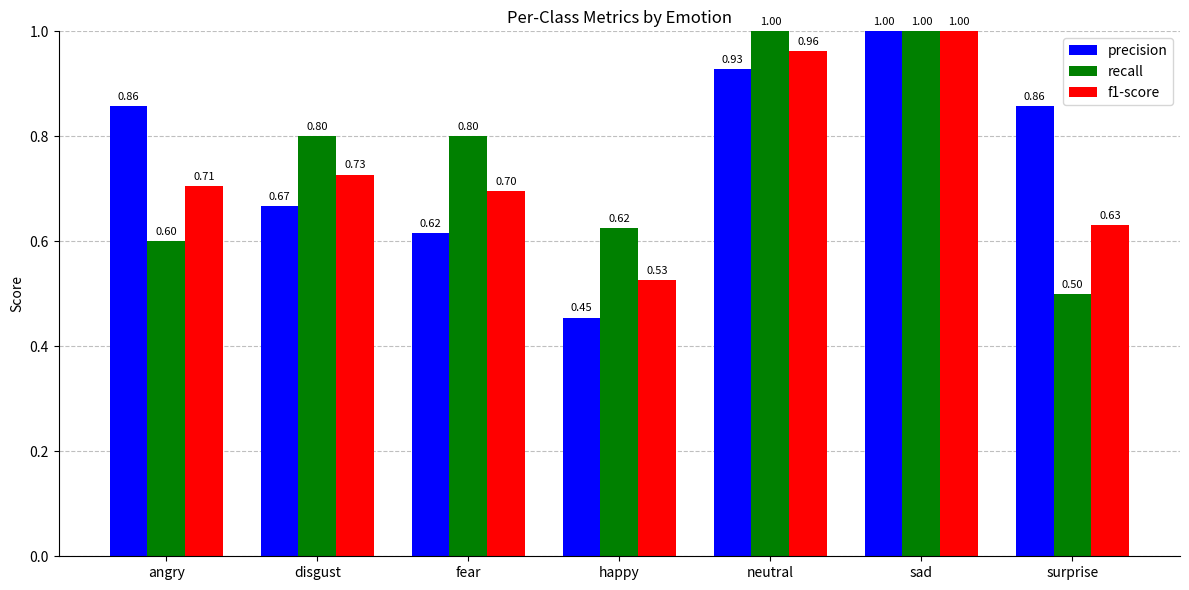

Are the bars grouped side by side (vs. stacked)?

Yes